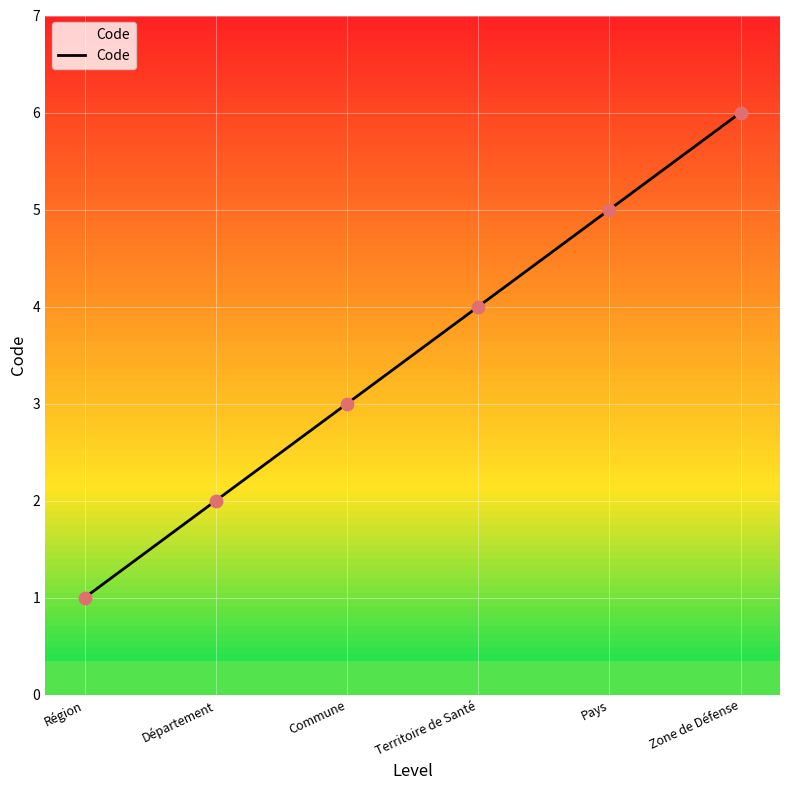

What is the change in value from Département to Zone de Défense?

+4